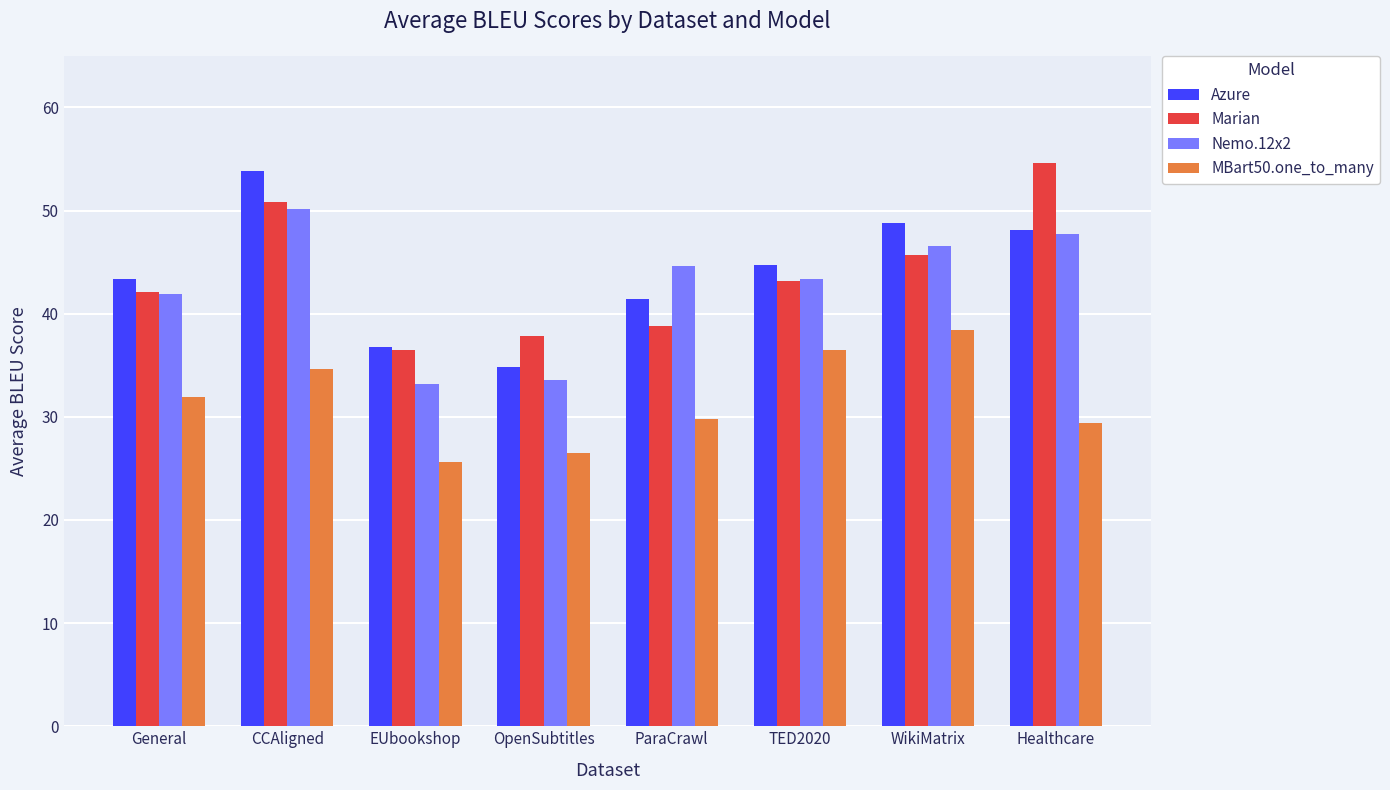

What is the maximum value for Marian?

54.6